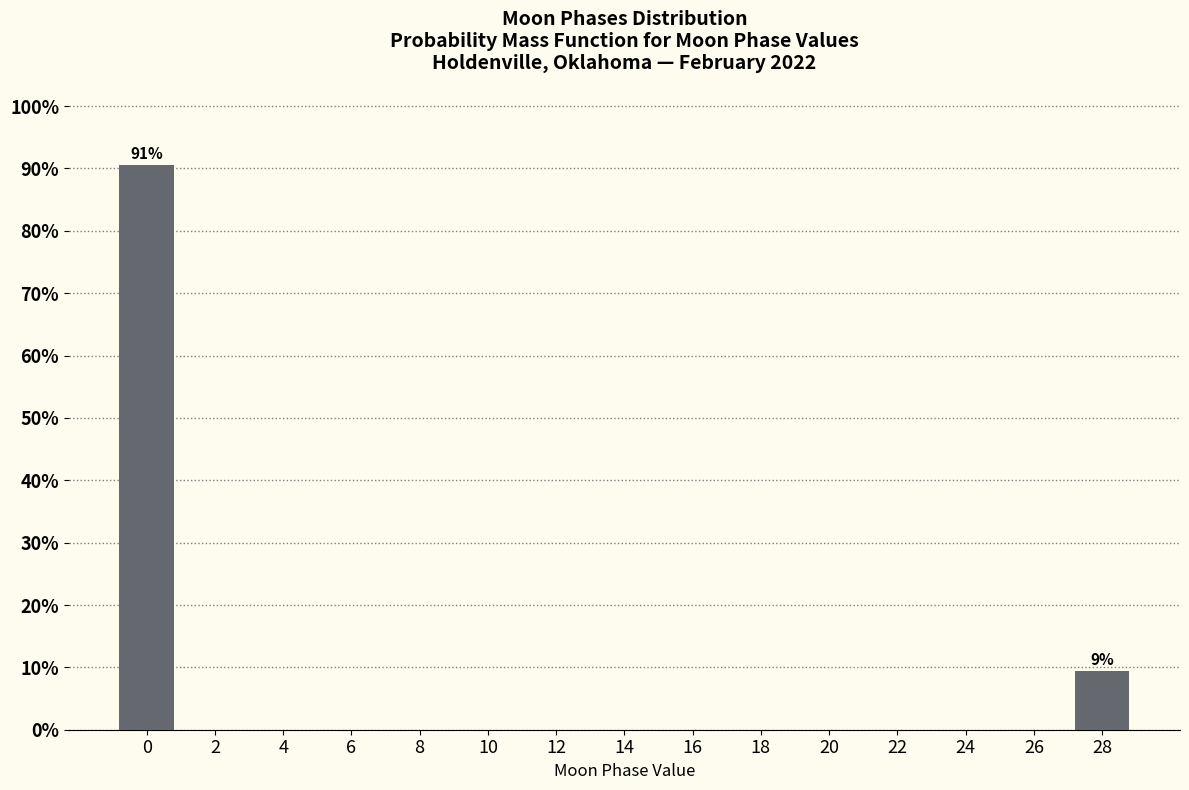

Reading left to right, extract all data points from this chart.

0=90.6	2=0.0	4=0.0	6=0.0	8=0.0	10=0.0	12=0.0	14=0.0	16=0.0	18=0.0	20=0.0	22=0.0	24=0.0	26=0.0	28=9.4